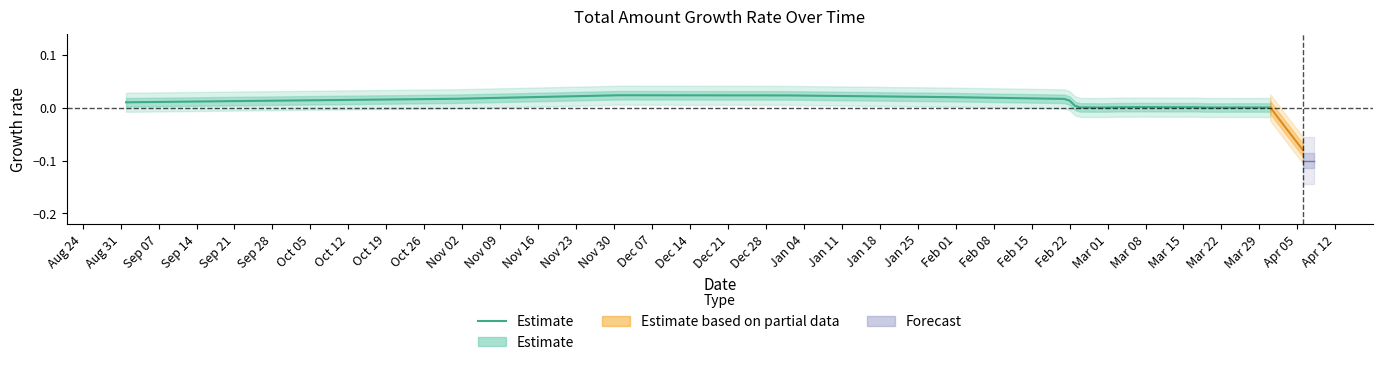

At which label is the value closest to 0?

Mar 22